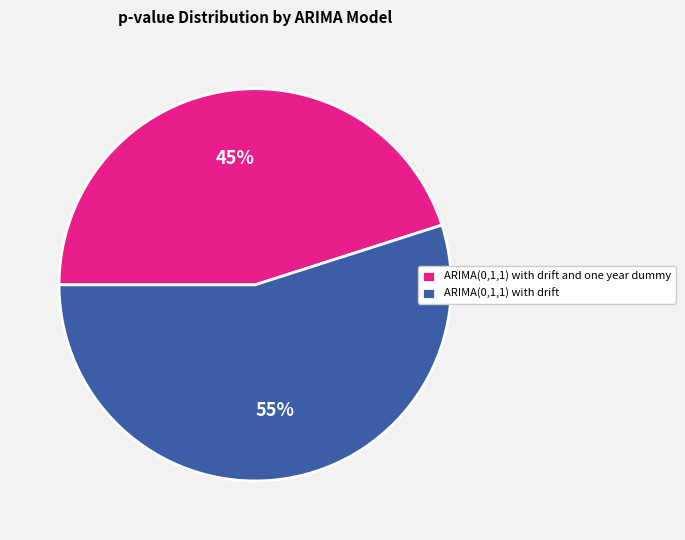

Which has a higher value, ARIMA(0,1,1) with drift and one year dummy or ARIMA(0,1,1) with drift?

ARIMA(0,1,1) with drift